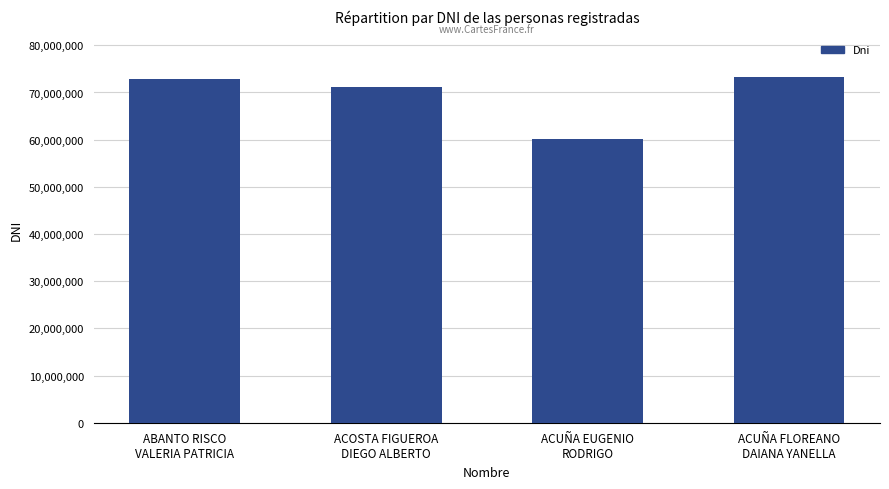

Reading left to right, list all the values displayed in this chart.

ABANTO RISCO
VALERIA PATRICIA=72948997	ACOSTA FIGUEROA
DIEGO ALBERTO=71230520	ACUÑA EUGENIO
RODRIGO=60229198	ACUÑA FLOREANO
DAIANA YANELLA=73299624